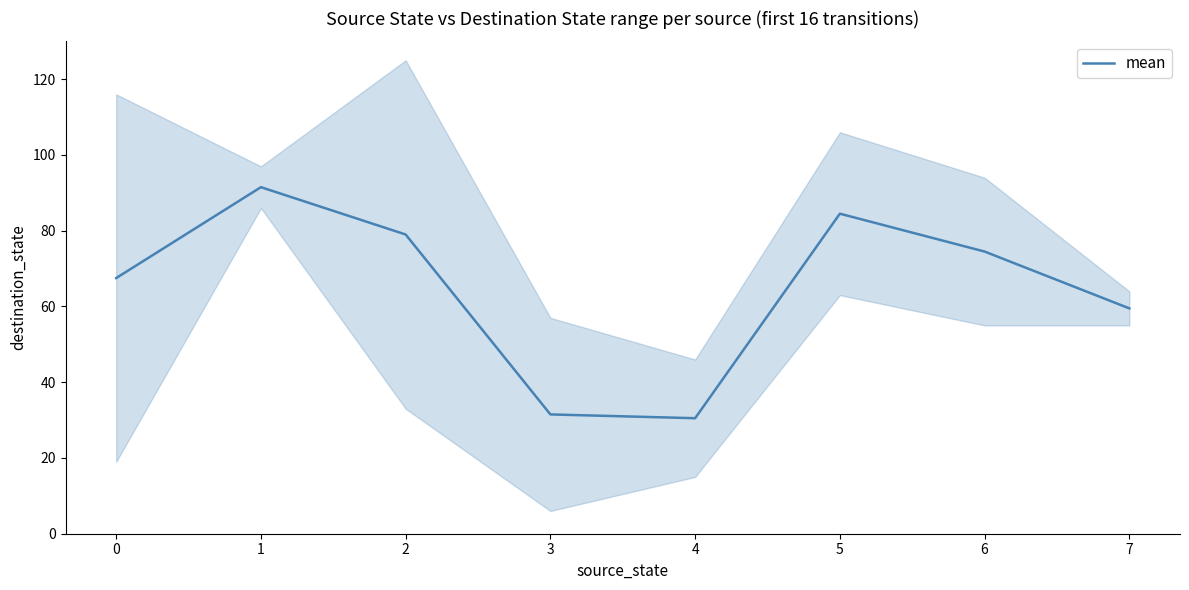

How many data points does each series have?

8